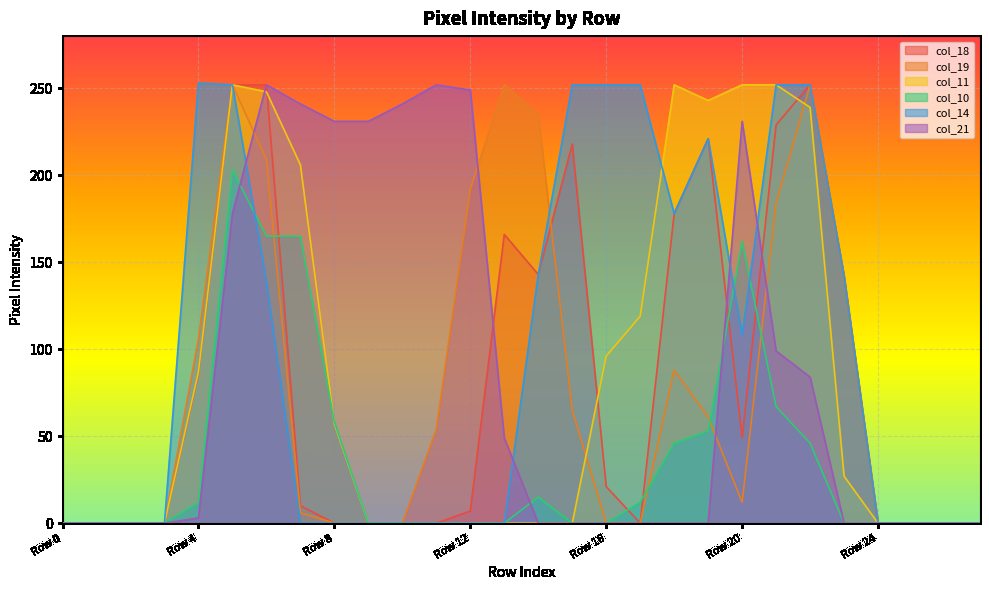

True or false: col_18 has more than 2 interior local peaks.

True